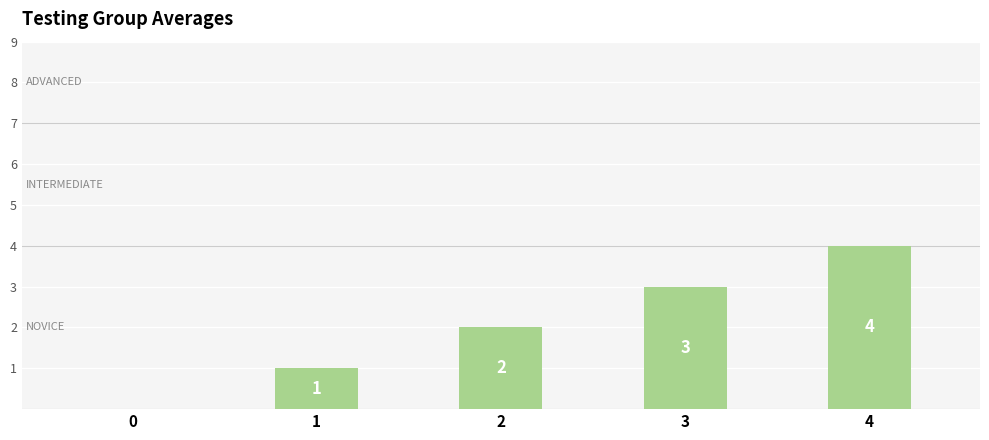

How many positive values are there?

4